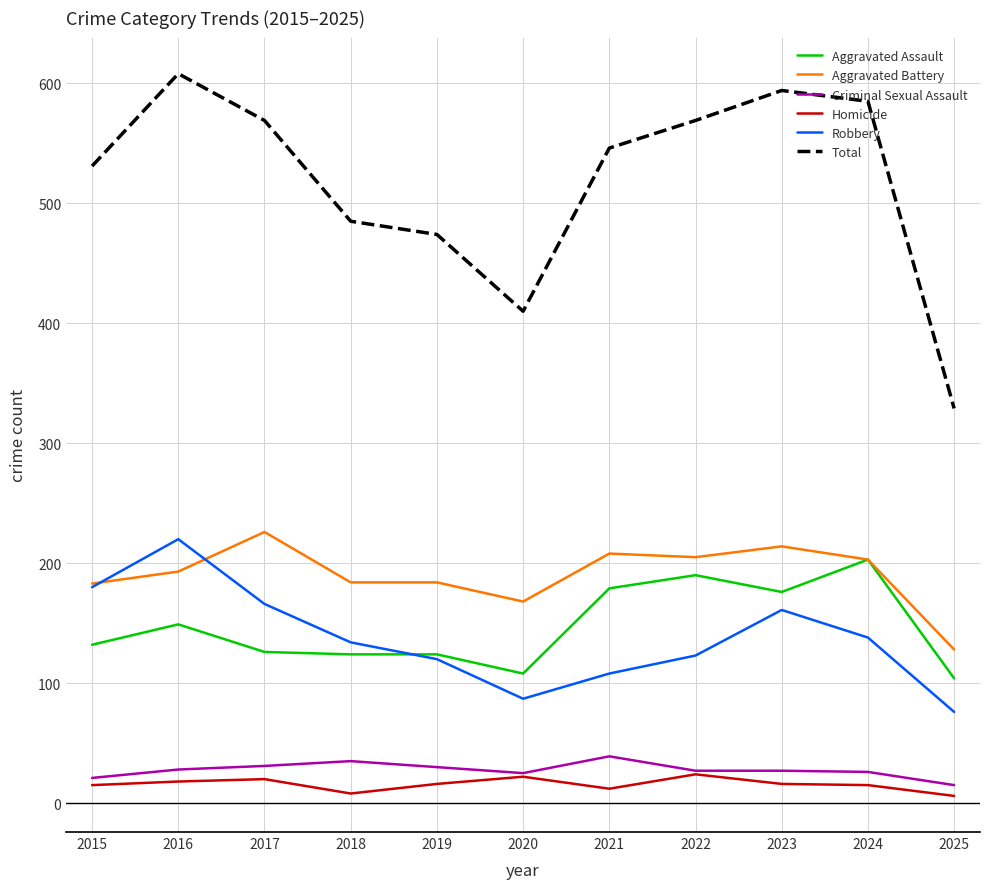

True or false: Homicide and Total cross at least once.

False